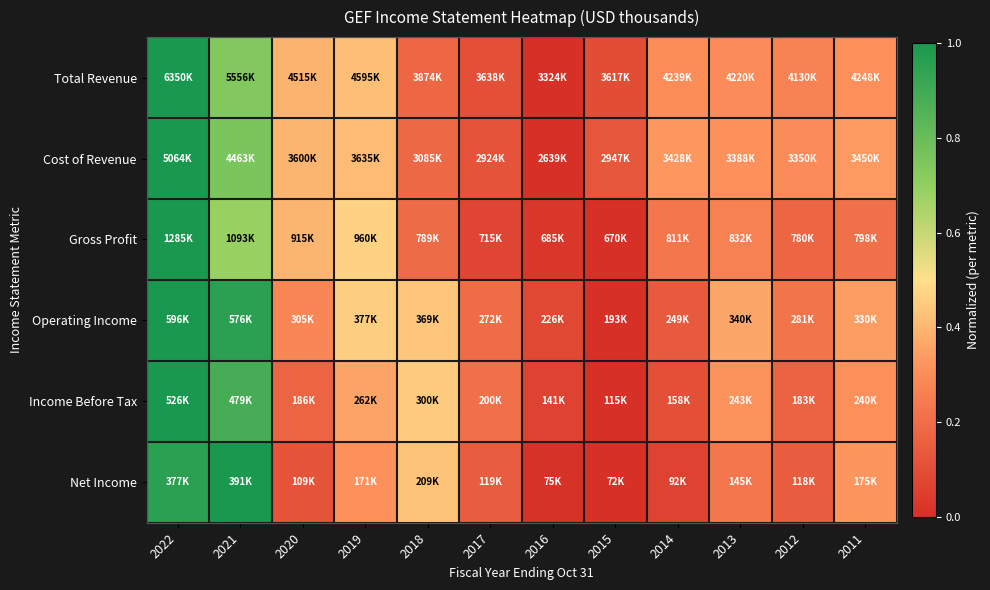

Reading left to right, extract all data points from this chart.

Total Revenue: 2022=1.0	2021=0.7	2020=0.4	2019=0.4	2018=0.2	2017=0.1	2016=0.0	2015=0.1	2014=0.3	2013=0.3	2012=0.3	2011=0.3
Cost of Revenue: 2022=1.0	2021=0.8	2020=0.4	2019=0.4	2018=0.2	2017=0.1	2016=0.0	2015=0.1	2014=0.3	2013=0.3	2012=0.3	2011=0.3
Gross Profit: 2022=1.0	2021=0.7	2020=0.4	2019=0.5	2018=0.2	2017=0.1	2016=0.0	2015=0.0	2014=0.2	2013=0.3	2012=0.2	2011=0.2
Operating Income: 2022=1.0	2021=1.0	2020=0.3	2019=0.5	2018=0.4	2017=0.2	2016=0.1	2015=0.0	2014=0.1	2013=0.4	2012=0.2	2011=0.3
Income Before Tax: 2022=1.0	2021=0.9	2020=0.2	2019=0.4	2018=0.5	2017=0.2	2016=0.1	2015=0.0	2014=0.1	2013=0.3	2012=0.2	2011=0.3
Net Income: 2022=1.0	2021=1.0	2020=0.1	2019=0.3	2018=0.4	2017=0.1	2016=0.0	2015=0.0	2014=0.1	2013=0.2	2012=0.1	2011=0.3